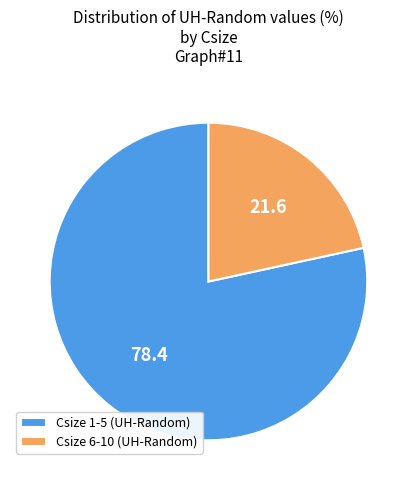

Is the sum of Csize 6-10 (UH-Random) and Csize 1-5 (UH-Random) greater than half?

Yes